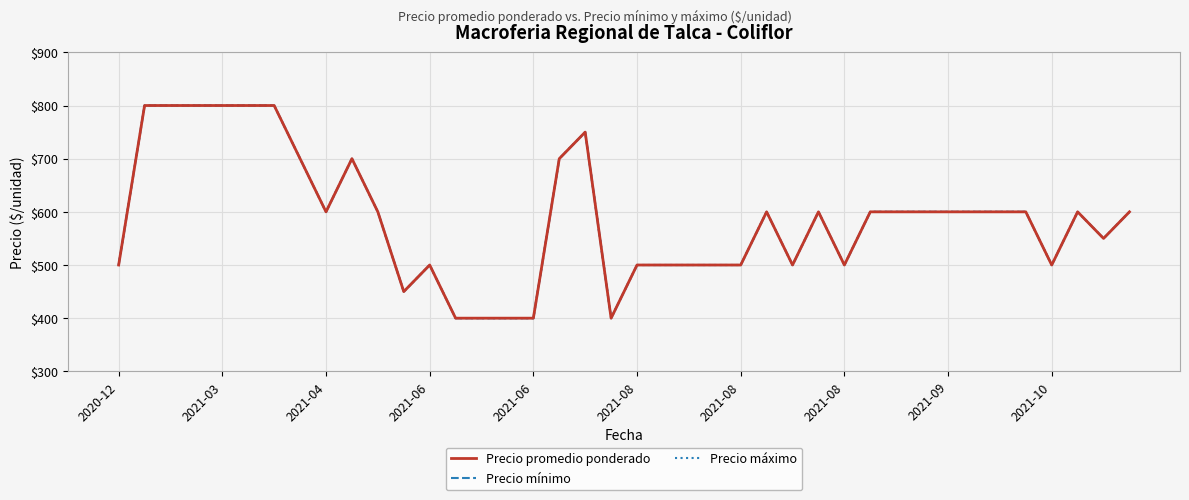

At which label does Precio máximo first exceed 600?

2021-03